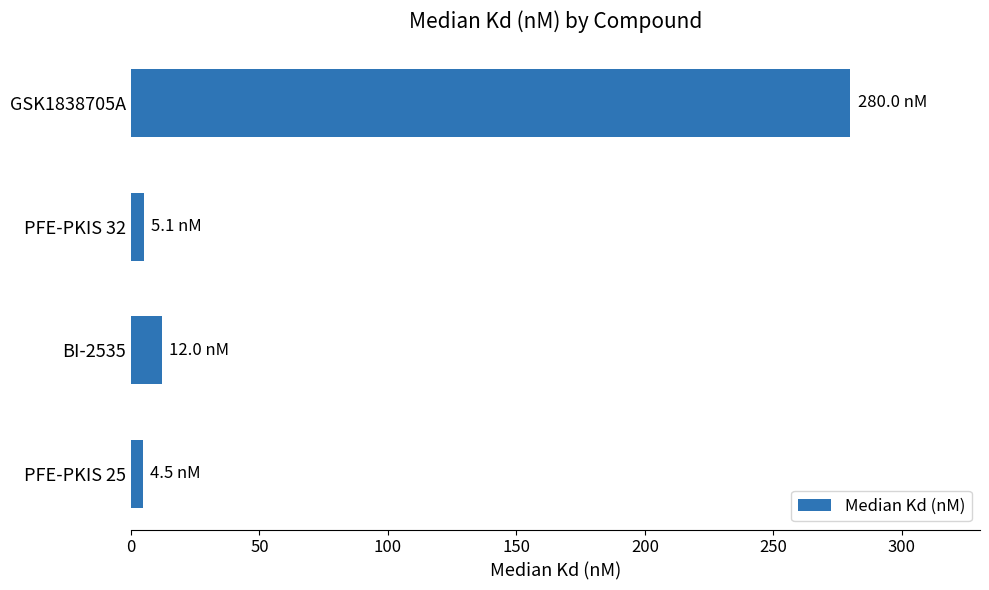

The chart shows a value of 98.2 at GSK1838705A. True or false?

False